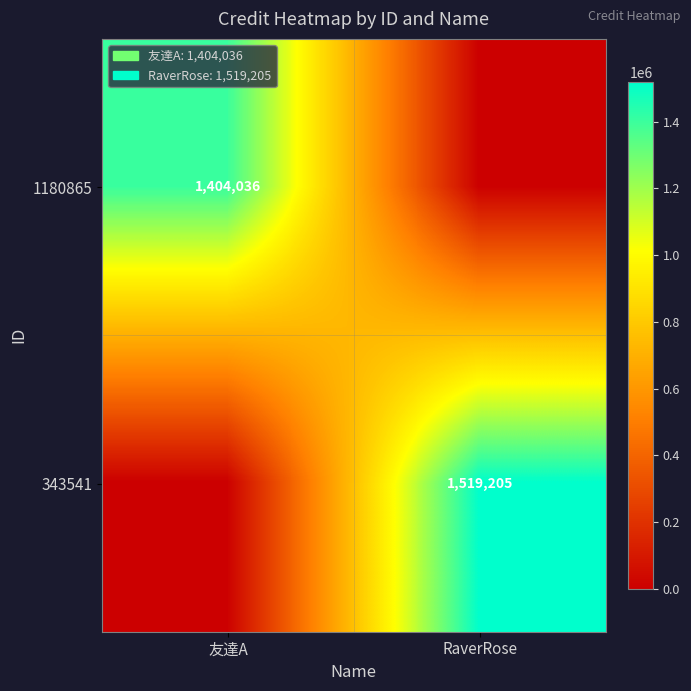

Is it true that 1180865 equals 1404036 at 友達A?

True